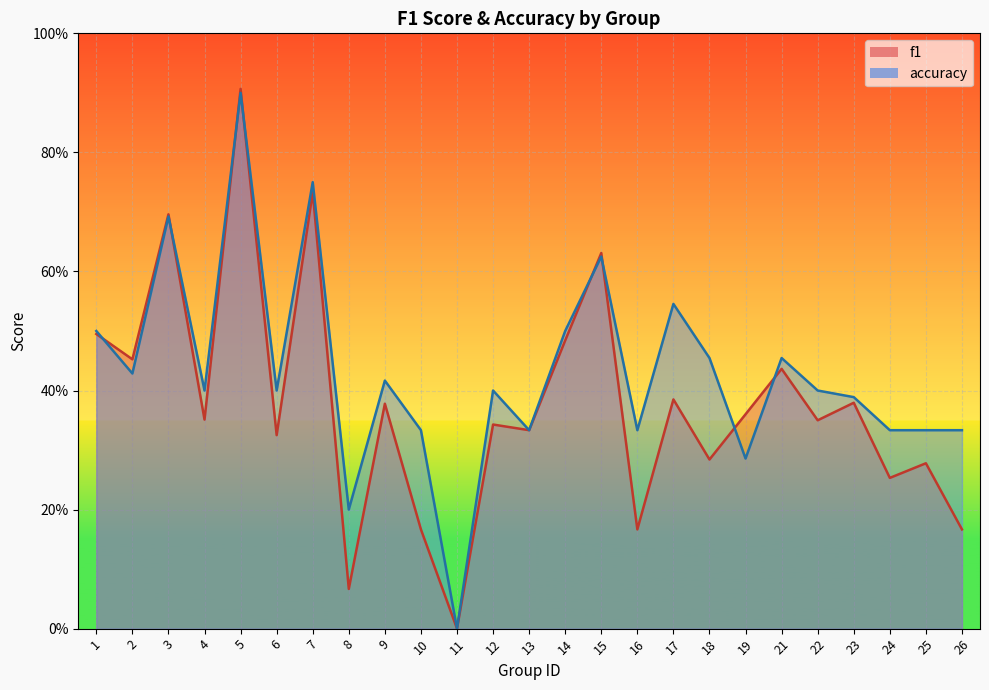

What is the difference between the maximum and minimum values in the f1 series?

0.9